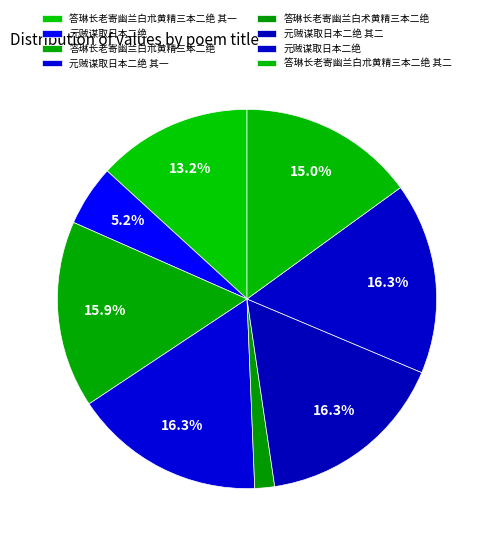

Which slice is the largest?

元贼谋取日本二绝